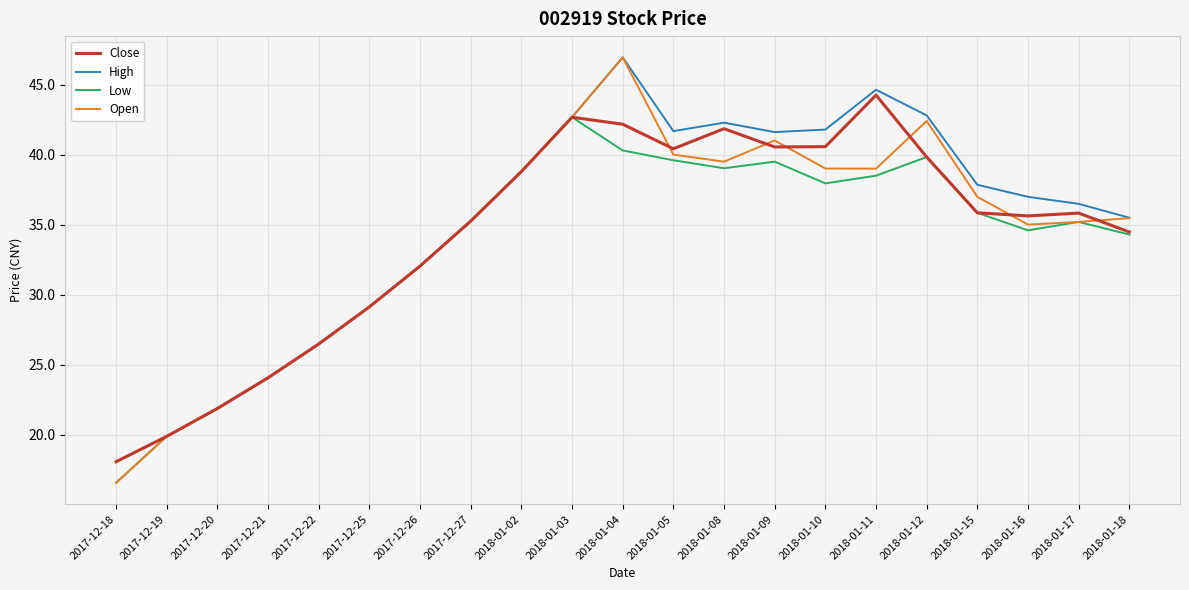

How many lines are shown in the chart?

4